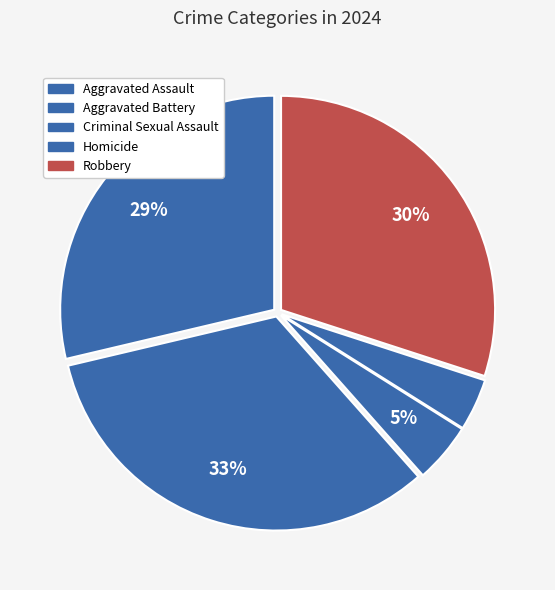

To the nearest percent, what percentage of the pie is Homicide?

4%